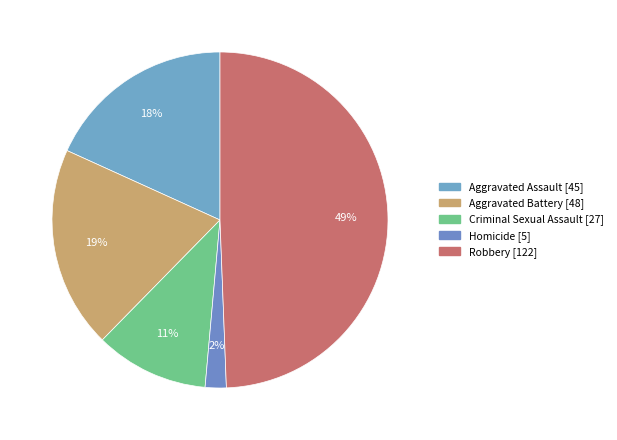

Count the number of slices in the pie.

5